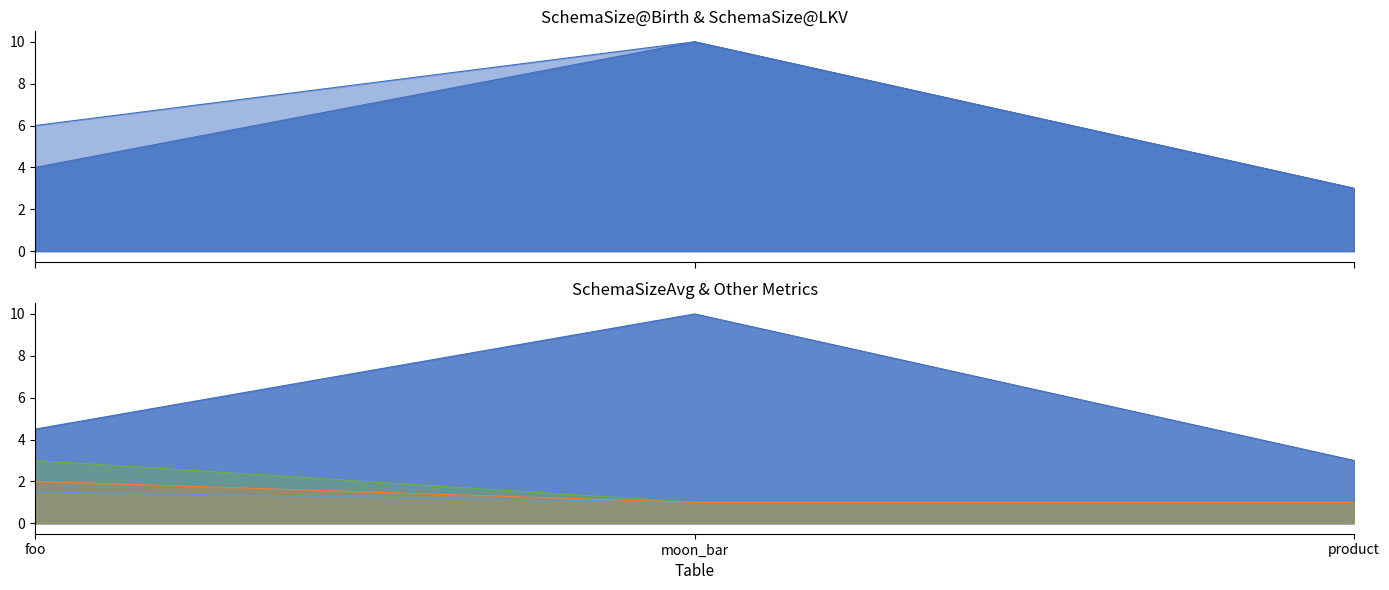

What are all the series names shown in the legend?

SchemaSize@Birth, SchemaSize@LKV, SchemaSizeAvg, SchemaSizeResizeRatio, SumUpd, CountVwUpd